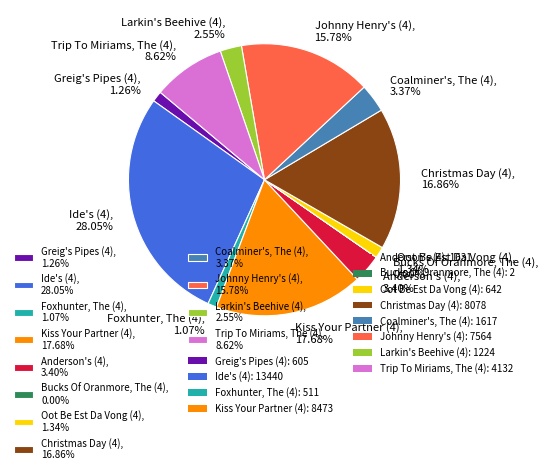

To the nearest percent, what is the combined percentage of Ide's (4) and Anderson's (4)?

31%